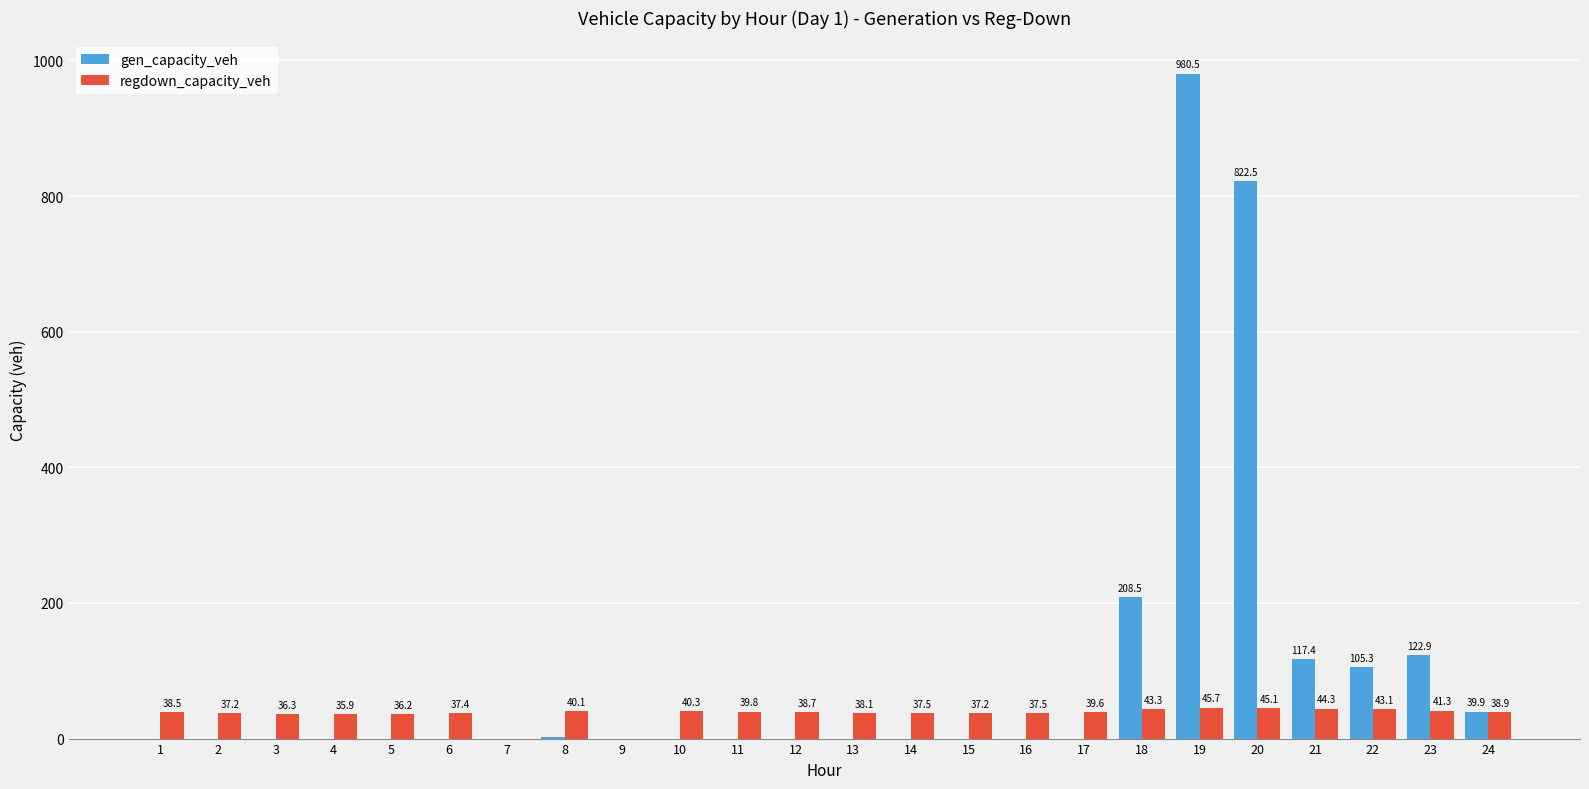

How many values in the gen_capacity_veh series exceed 0?

8